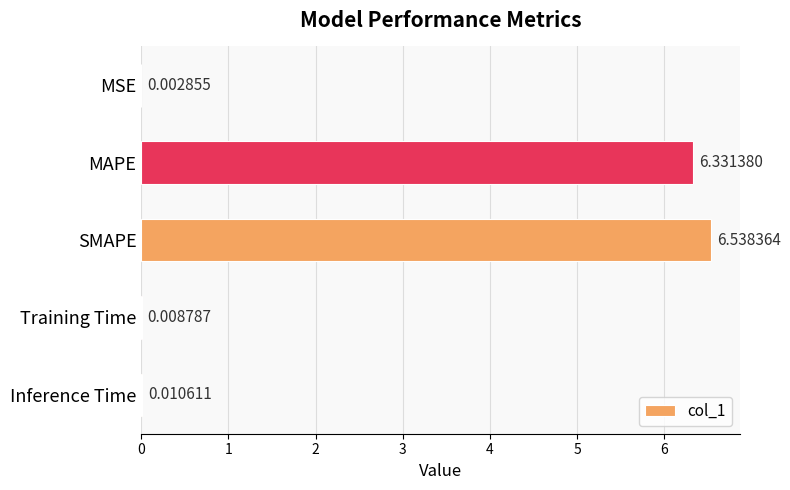

Does the chart contain stacked bars?

No